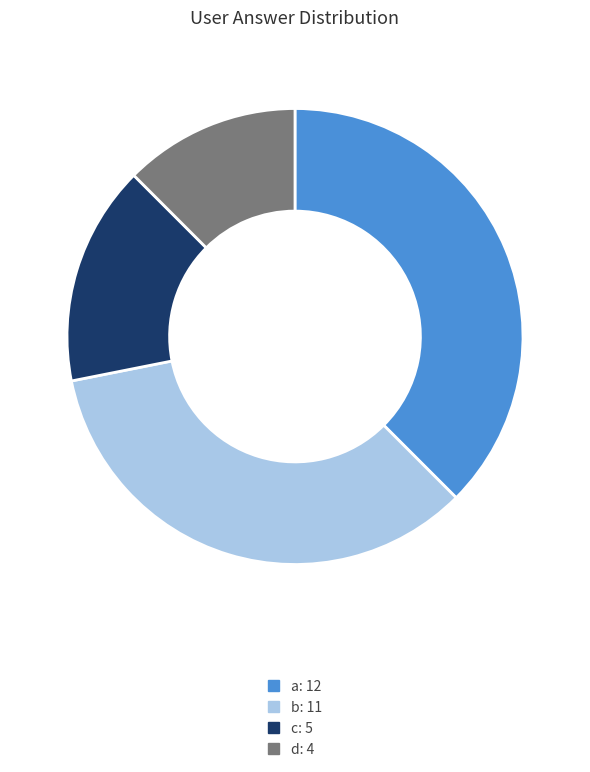

Does any single category account for the majority?

No